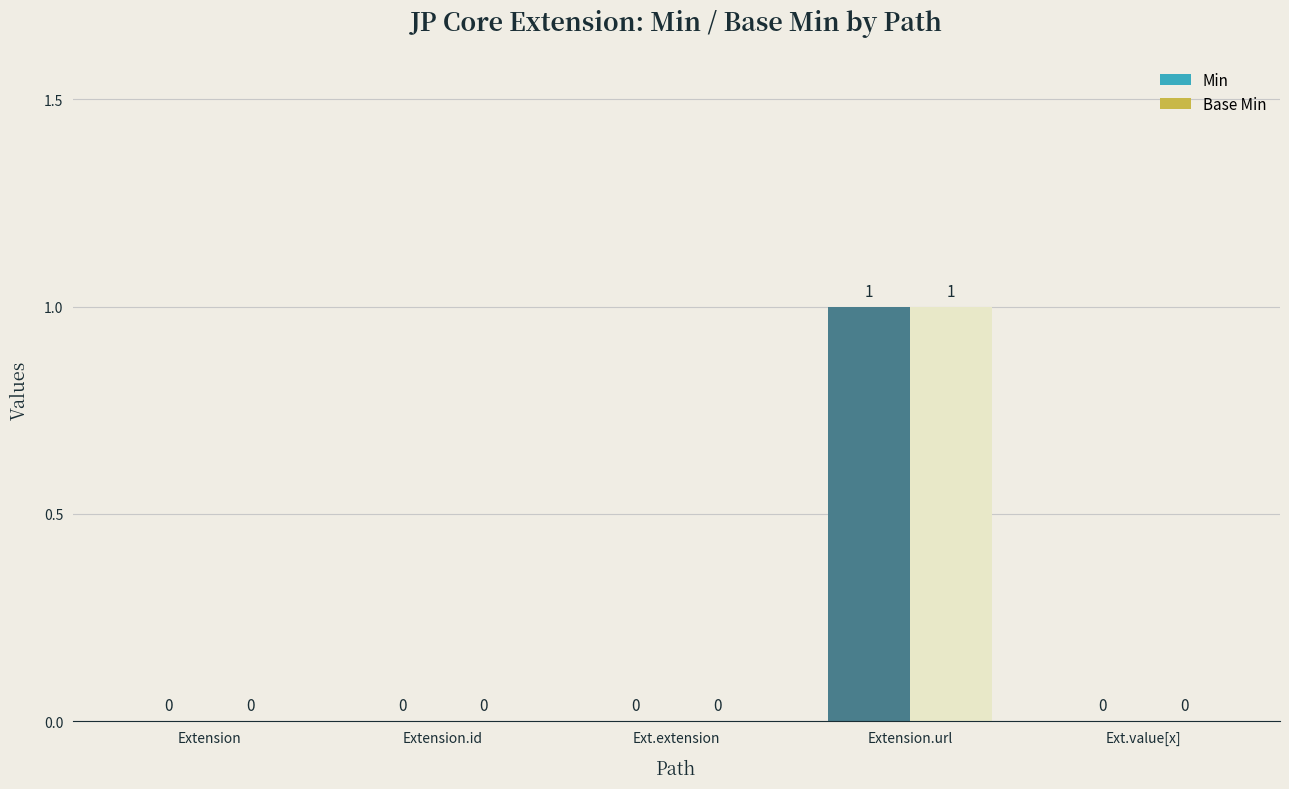

How many groups of bars are there?

5